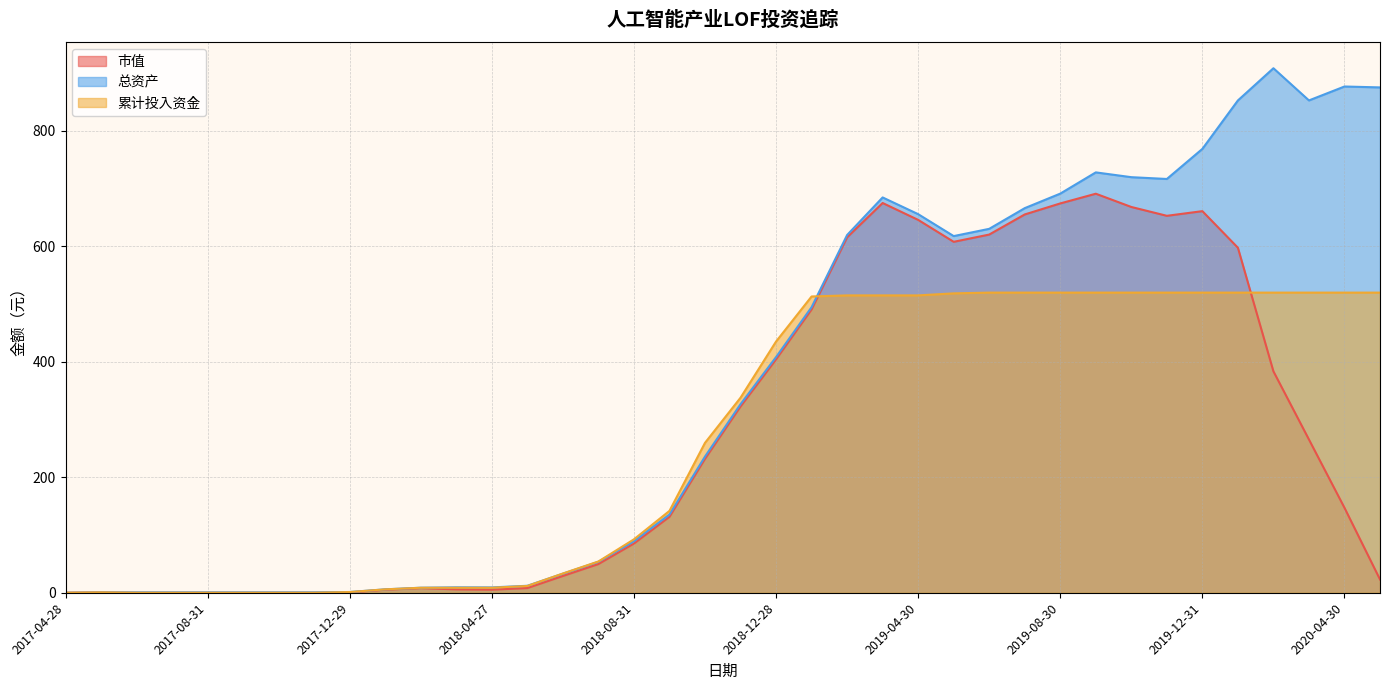

What is the sum of all 累计投入资金 values?

10211.1